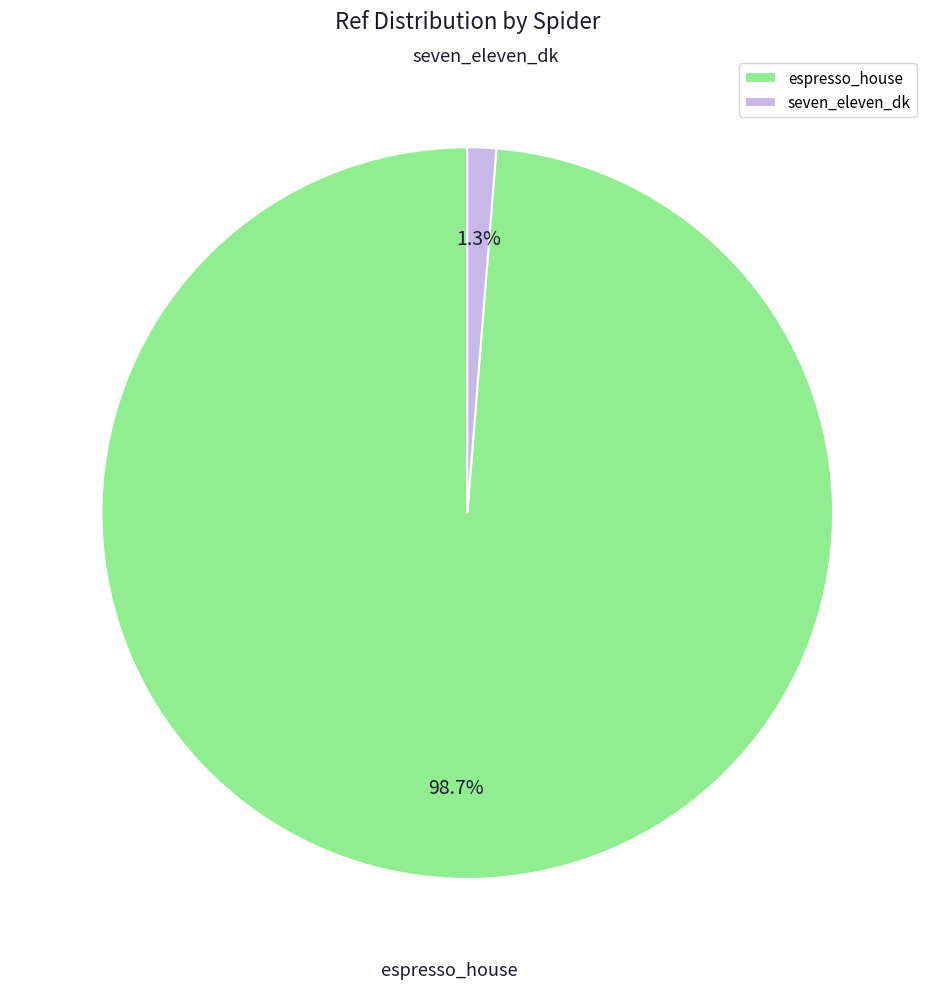

Which category accounts for the majority?

espresso_house